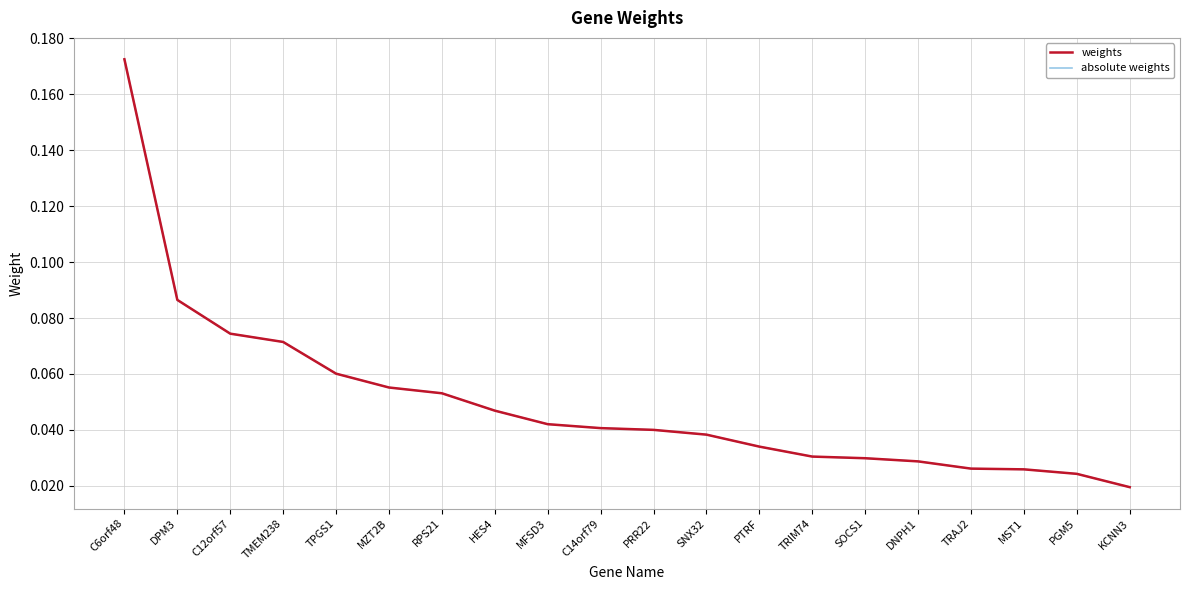

What is the total value across all series at TRAJ2?

0.1